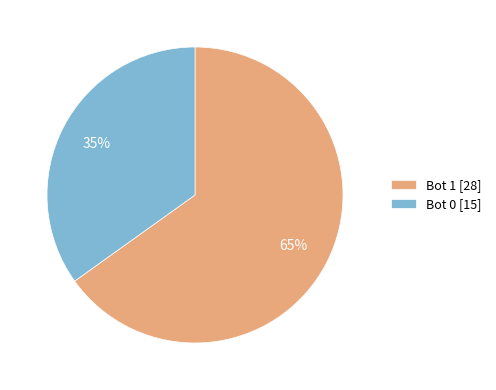

Rank the categories by value from highest to lowest.

Bot 1 [28], Bot 0 [15]